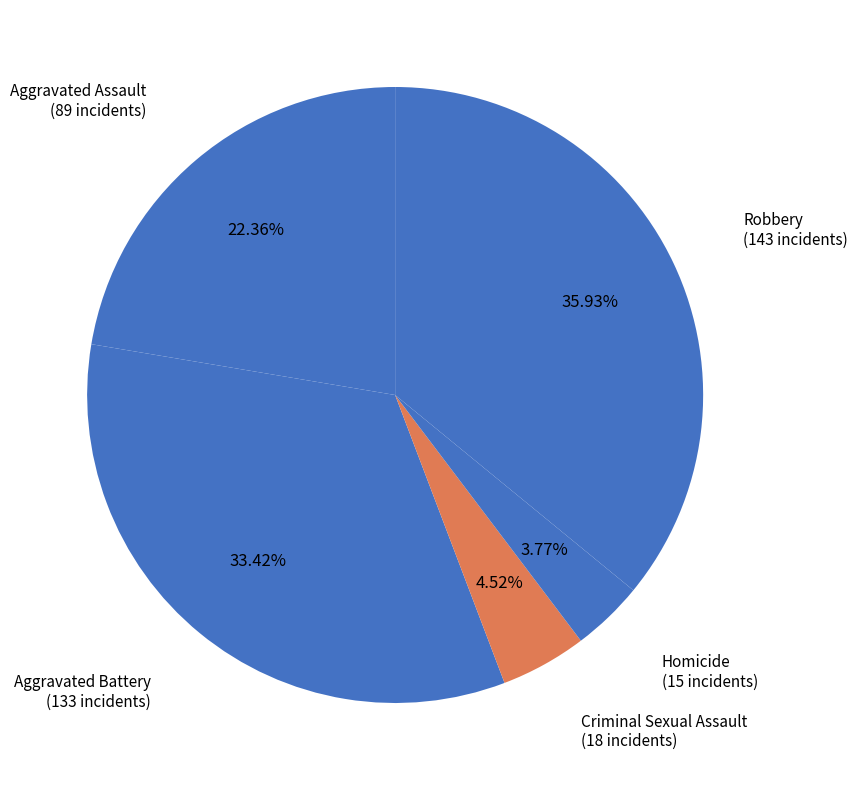

Rank the categories by value from highest to lowest.

Robbery, Aggravated Battery, Aggravated Assault, Criminal Sexual Assault, Homicide